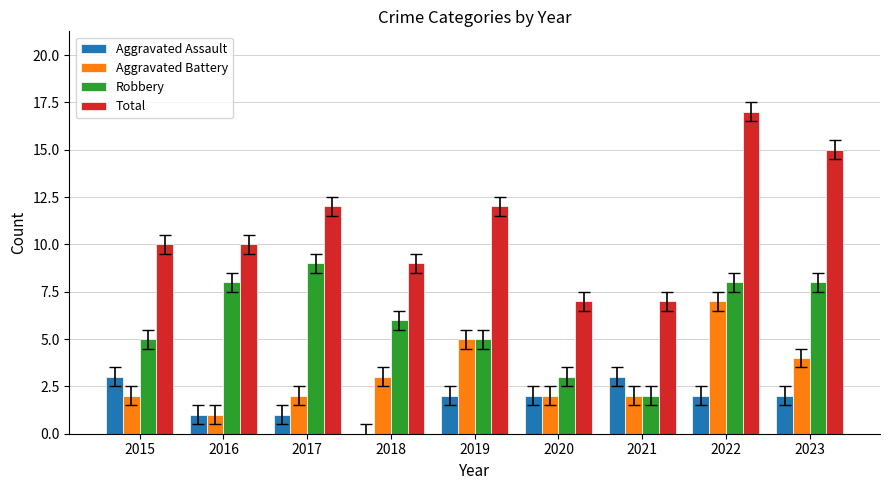

Between 2016 and 2022, which series saw the biggest shift?

Total